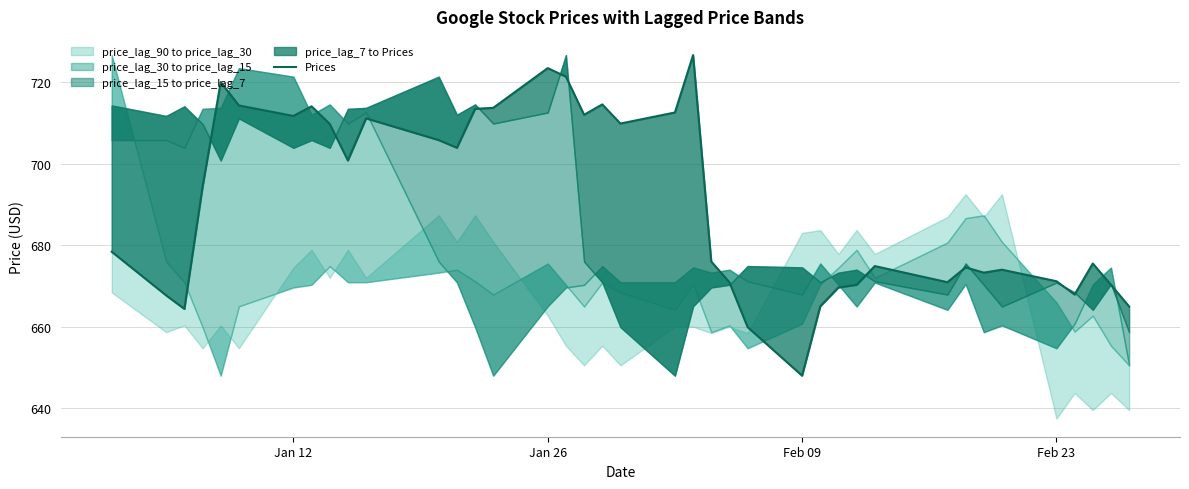

Count the number of categories in the chart.

39